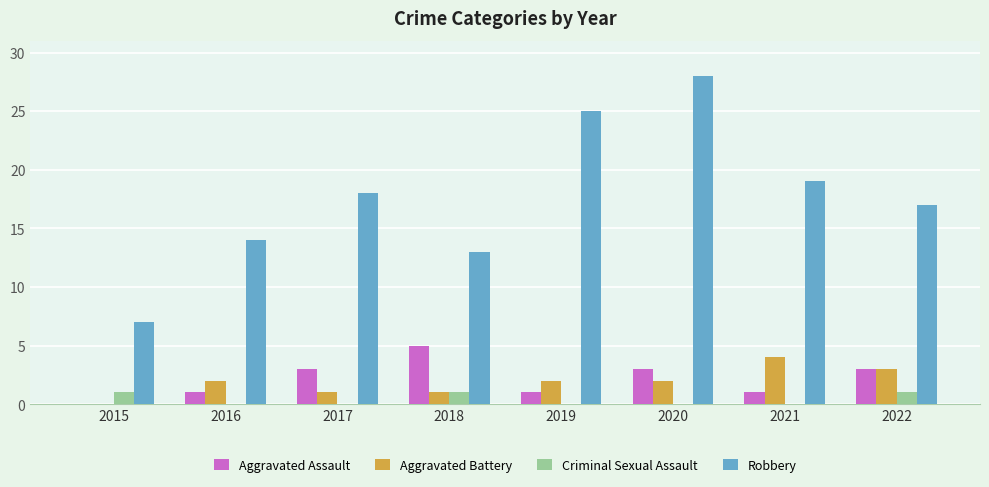

What is the average value of the Aggravated Assault series?

2